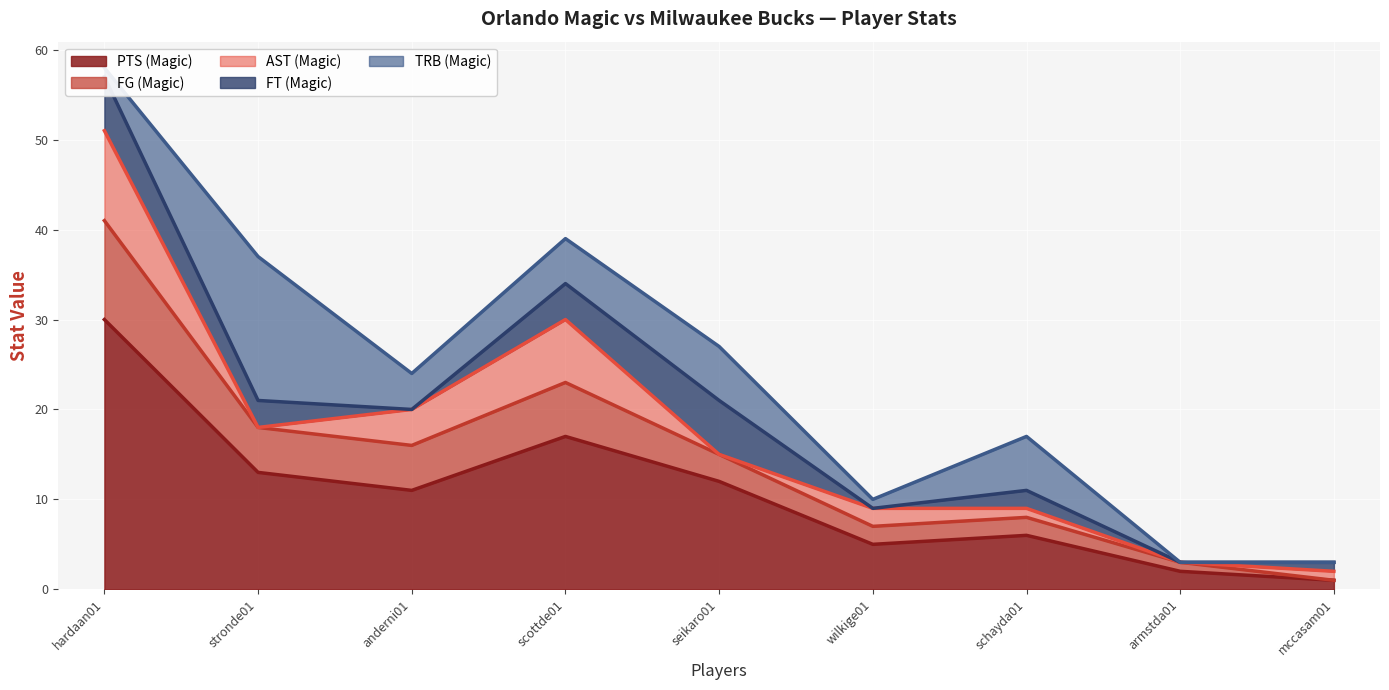

What are all the series names shown in the legend?

PTS (Magic), FG (Magic), AST (Magic), FT (Magic), TRB (Magic)